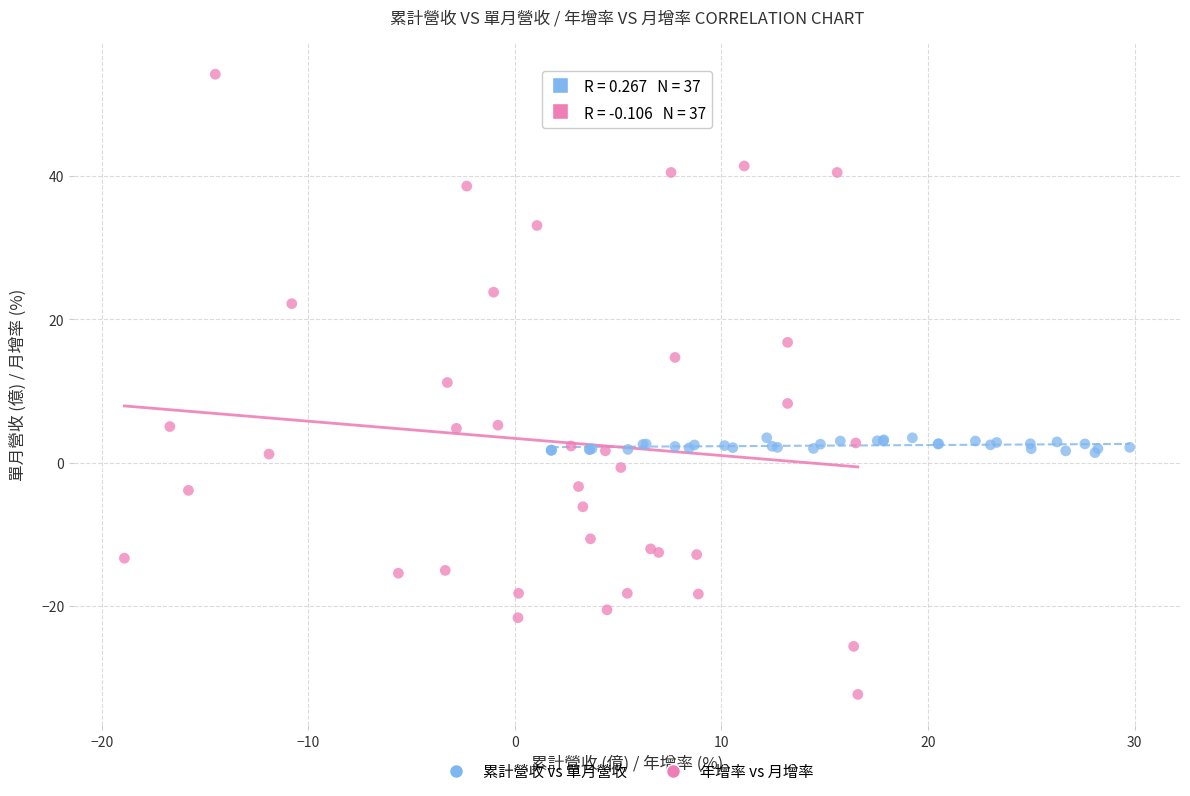

Which series contains the highest Y value?

年增率 vs 月增率